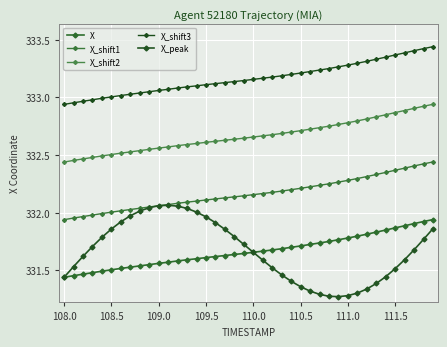

What is the maximum value for X_peak?

332.1